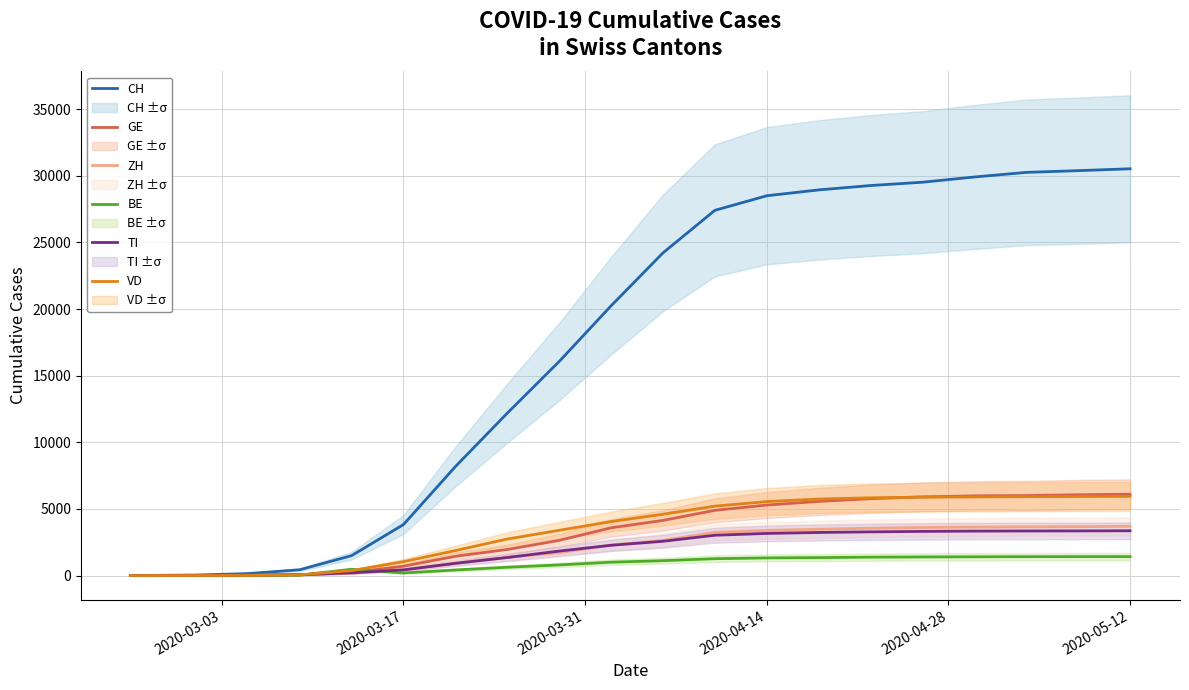

How many times do TI and GE cross each other?

2